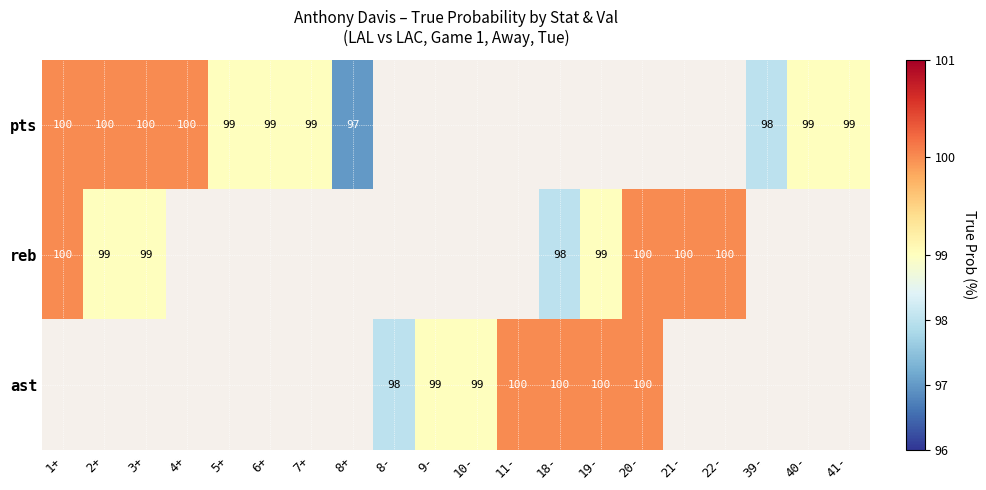

What is the maximum value shown in the chart?

100.0